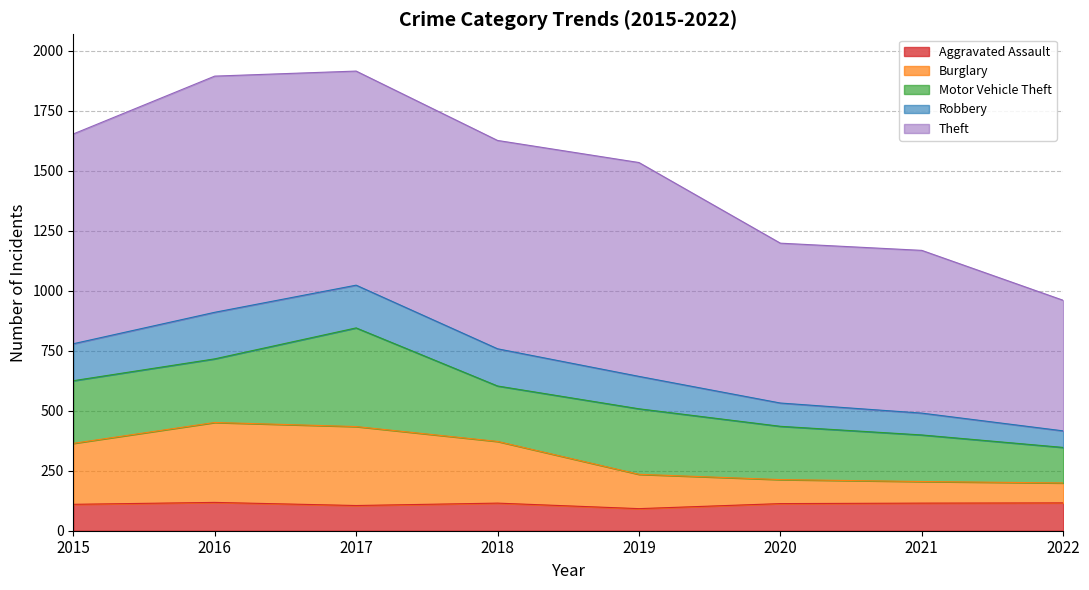

What is the maximum value for Aggravated Assault?

118